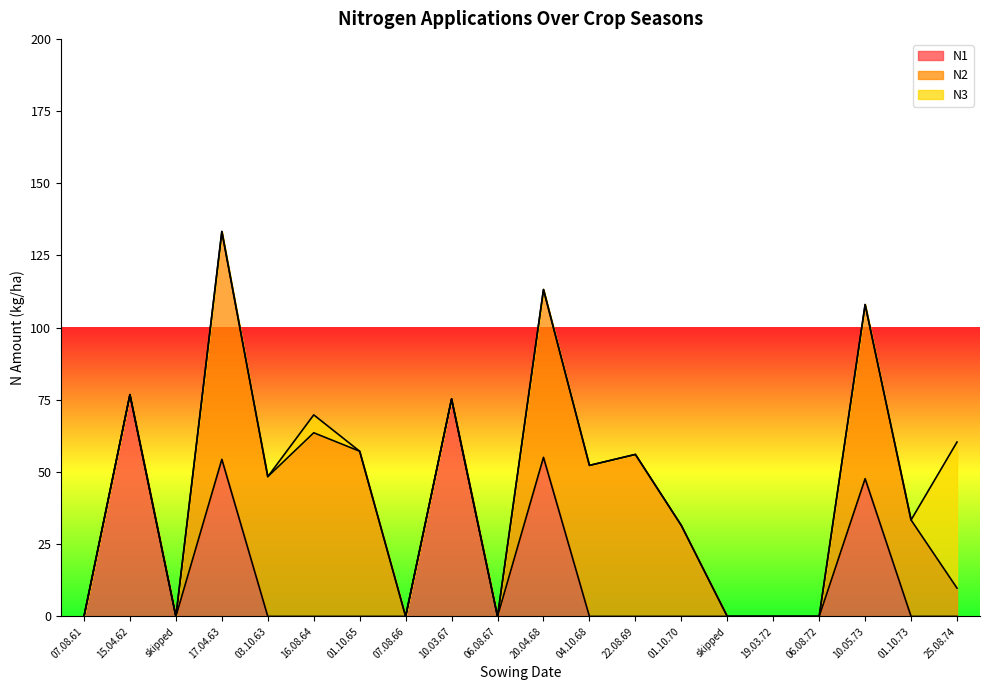

How many data points does each series have?

20